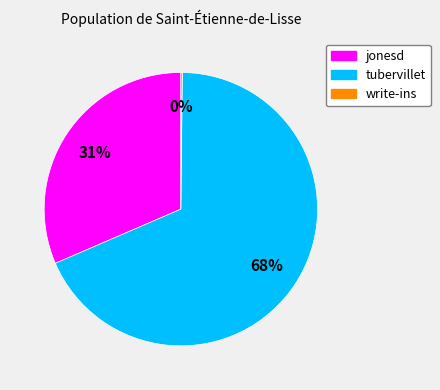

Which category has the biggest portion of the pie?

tubervillet